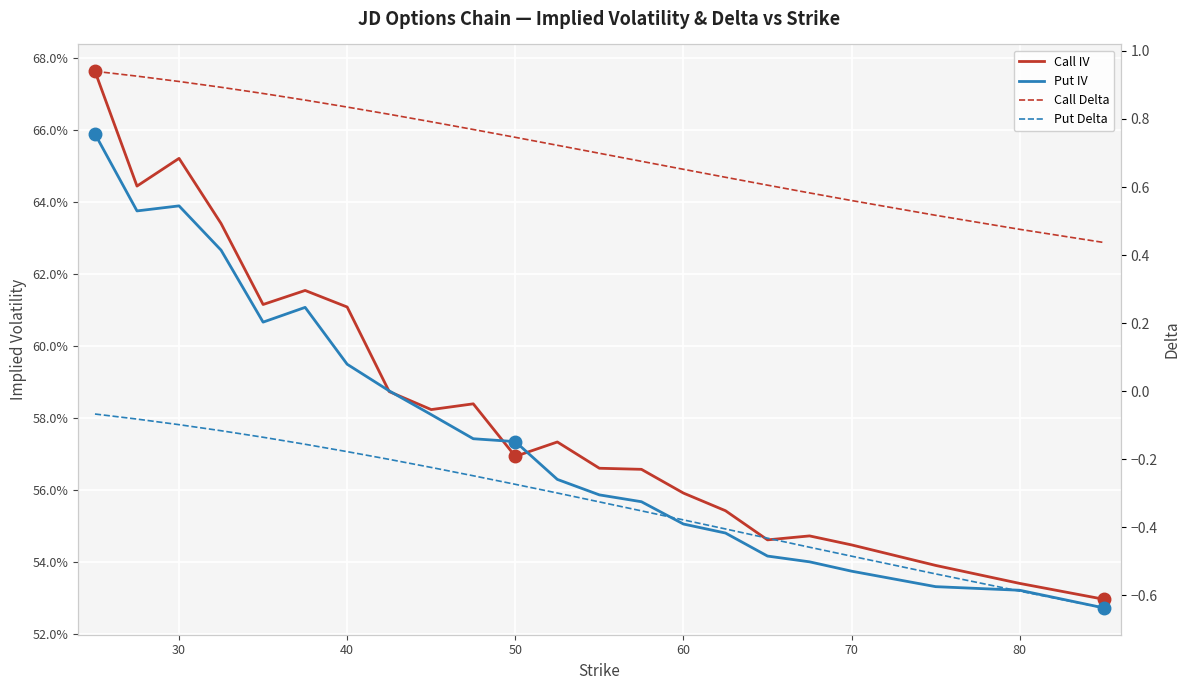

Reading left to right, transcribe all the data shown in this chart.

Call IV: 0.7	0.6	0.7	0.6	0.6	0.6	0.6	0.6	0.6	0.6	0.6	0.6	0.6	0.6	0.6	0.6	0.5	0.5	0.5	0.5	0.5	0.5
Put IV: 0.7	0.6	0.6	0.6	0.6	0.6	0.6	0.6	0.6	0.6	0.6	0.6	0.6	0.6	0.6	0.5	0.5	0.5	0.5	0.5	0.5	0.5
Call Delta: 0.9	0.9	0.9	0.9	0.9	0.9	0.8	0.8	0.8	0.8	0.7	0.7	0.7	0.7	0.7	0.6	0.6	0.6	0.6	0.5	0.5	0.4
Put Delta: -0.1	-0.1	-0.1	-0.1	-0.1	-0.2	-0.2	-0.2	-0.2	-0.2	-0.3	-0.3	-0.3	-0.4	-0.4	-0.4	-0.4	-0.5	-0.5	-0.5	-0.6	-0.6